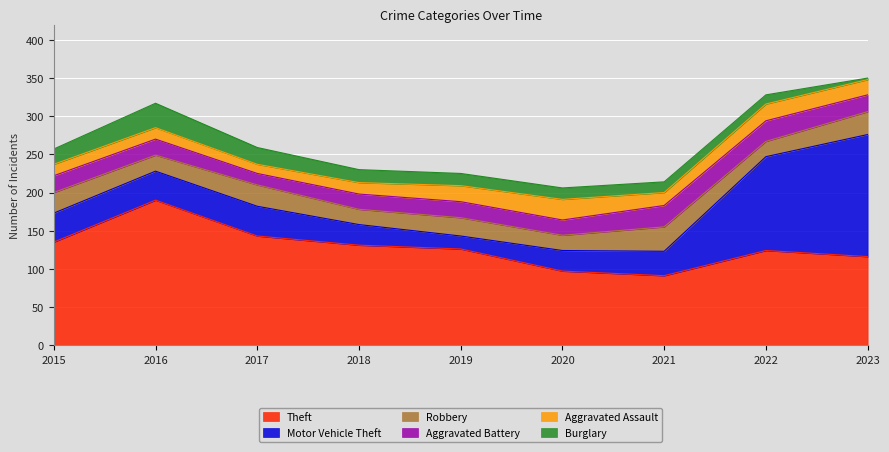

How many intersections are there between Motor Vehicle Theft and Robbery?

2